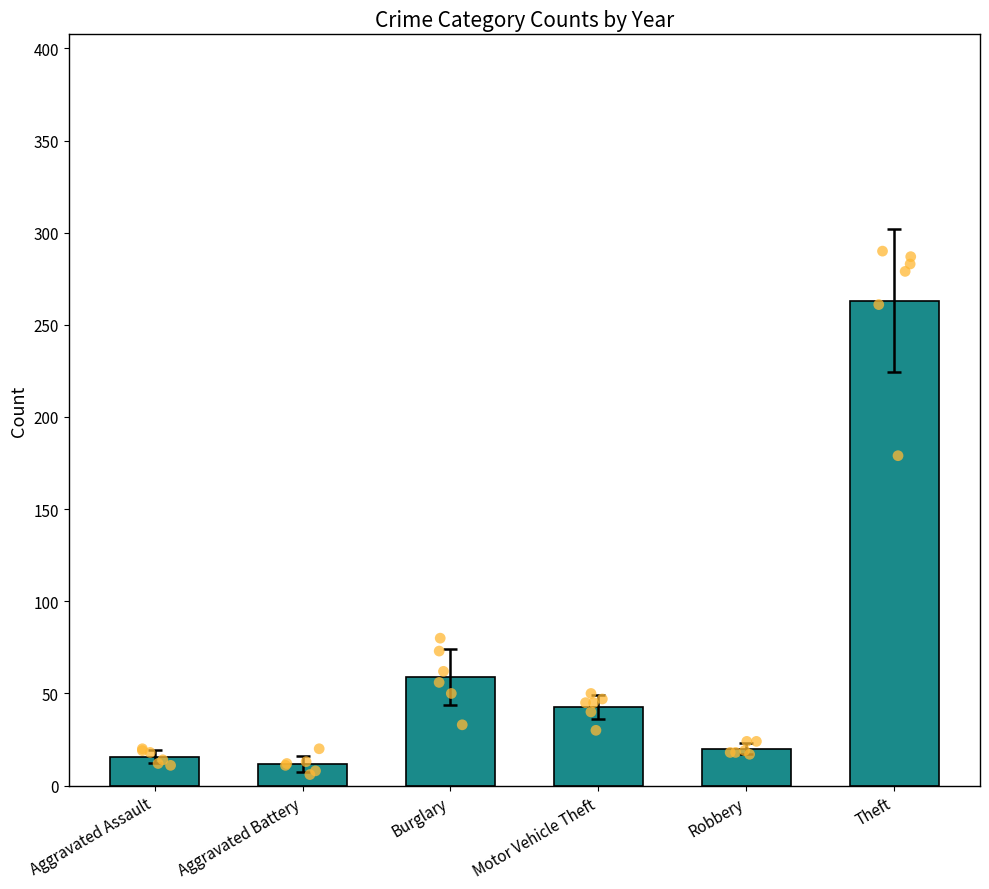

At which category is the sum across all series the highest?

Theft